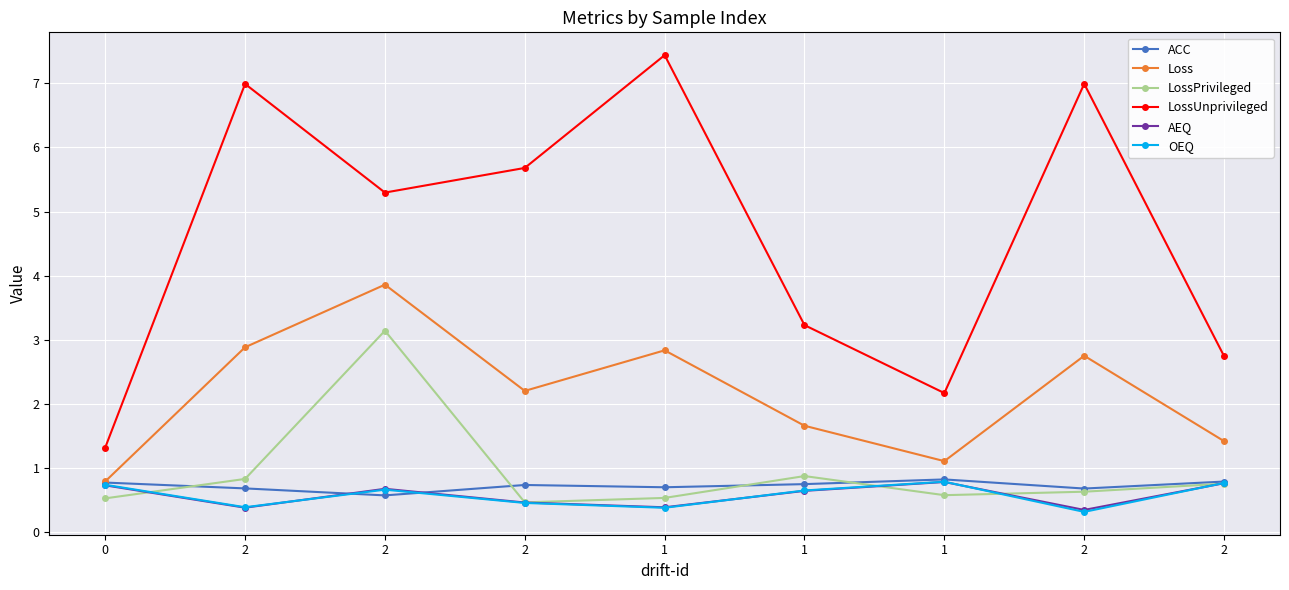

Which has a higher value, 0 or 1?

1